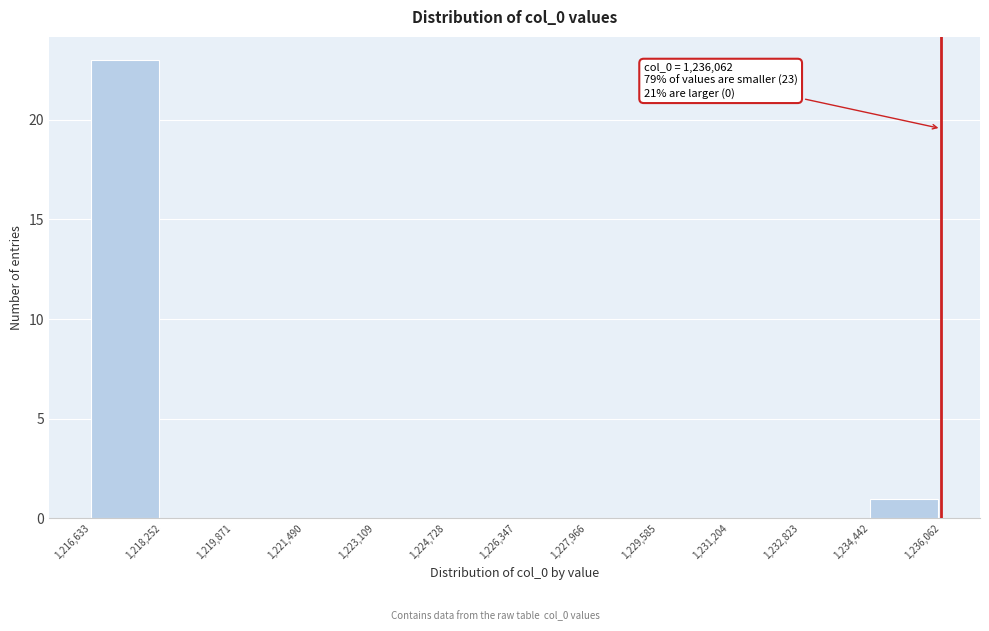

Over which range of the x-axis is the bar tallest?

1,216,633 to 1,218,252